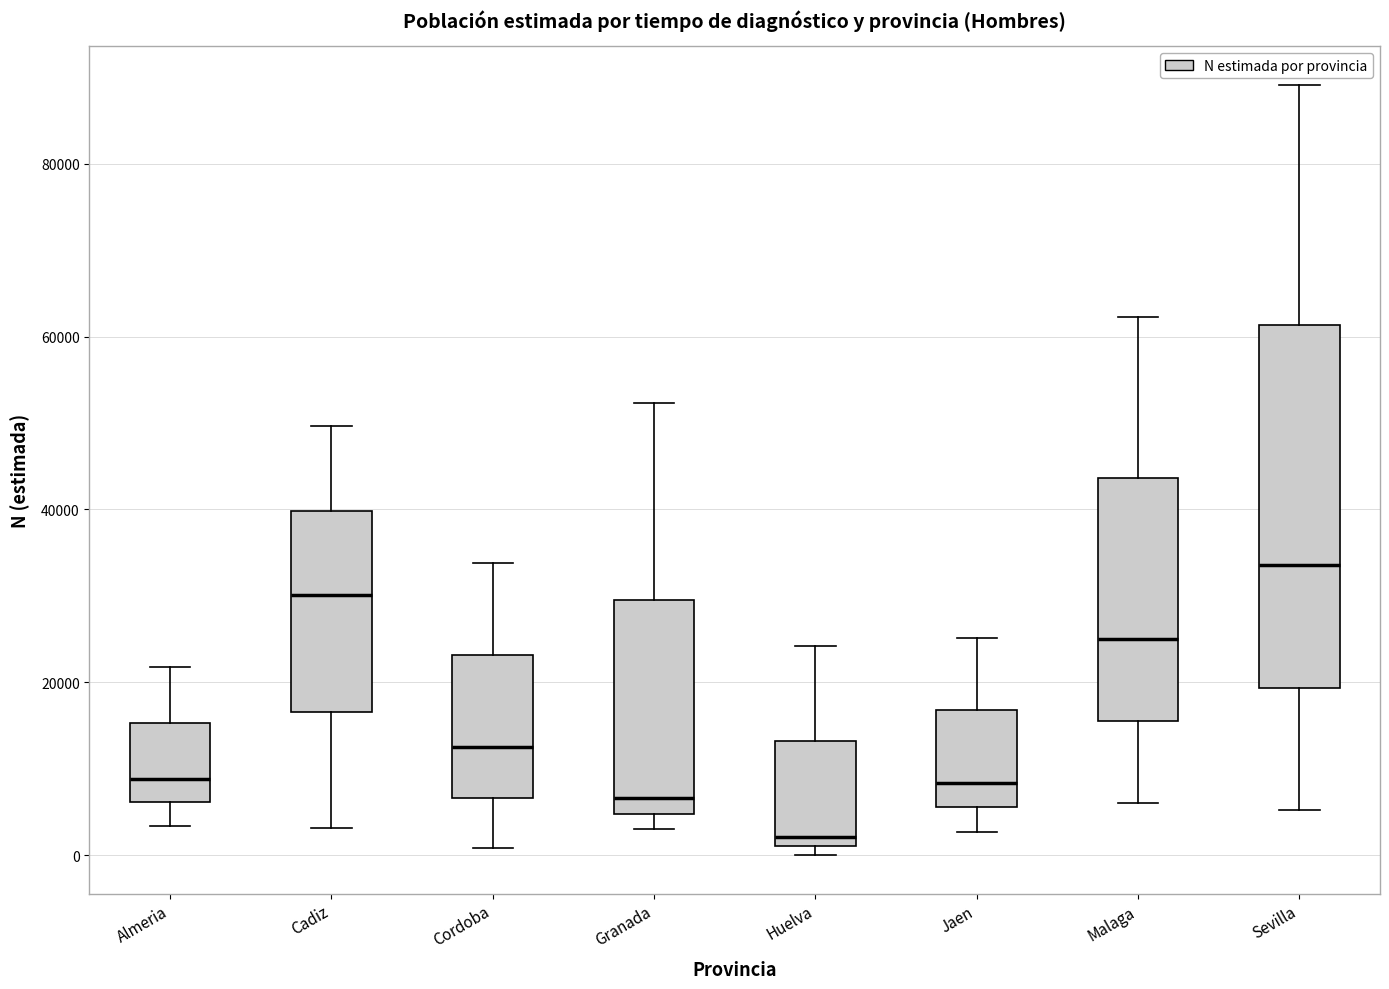

Reading left to right, read every box against the y-axis: the position of its median line, the range the box covers, and the ends of its whiskers. The values are not printed on the chart, so give them approximately, as read against the axis.

Almeria: median 8000, box 6000 to 16000, whiskers 4000 to 22000
Cadiz: median 30000, box 16000 to 40000, whiskers 4000 to 50000
Cordoba: median 12000, box 6000 to 24000, whiskers 0 to 34000
Granada: median 6000, box 4000 to 30000, whiskers 2000 to 52000
Huelva: median 2000 (just above the box's lower edge), box 2000 to 14000, whiskers 0 to 24000
Jaen: median 8000, box 6000 to 16000, whiskers 2000 to 26000
Malaga: median 26000, box 16000 to 44000, whiskers 6000 to 62000
Sevilla: median 34000, box 20000 to 62000, whiskers 6000 to 90000